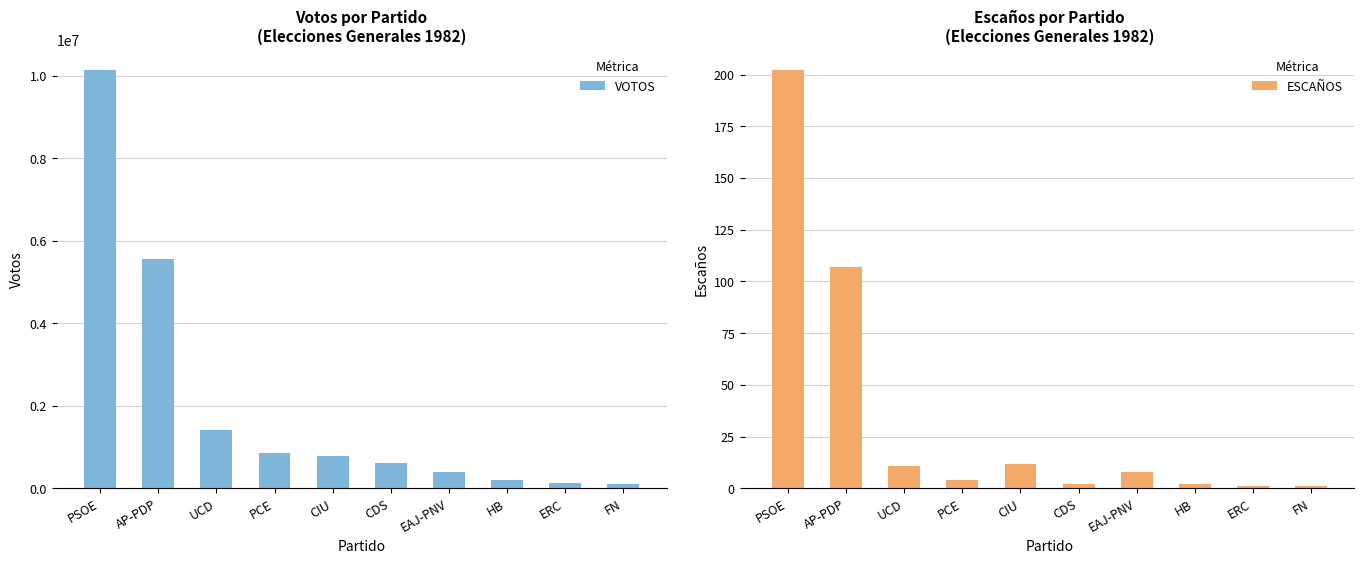

The VOTOS series shows 10127392 at PSOE. True or false?

True